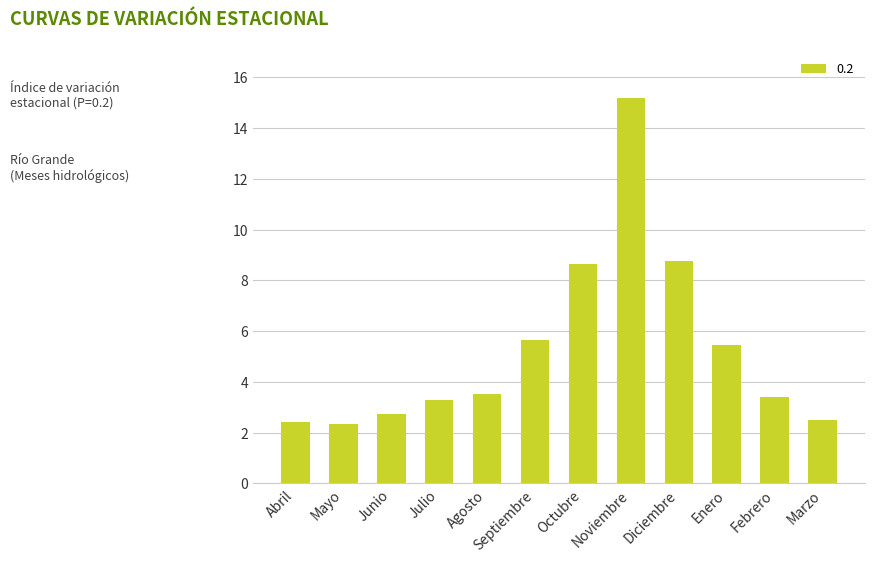

Does the chart contain any negative values?

No